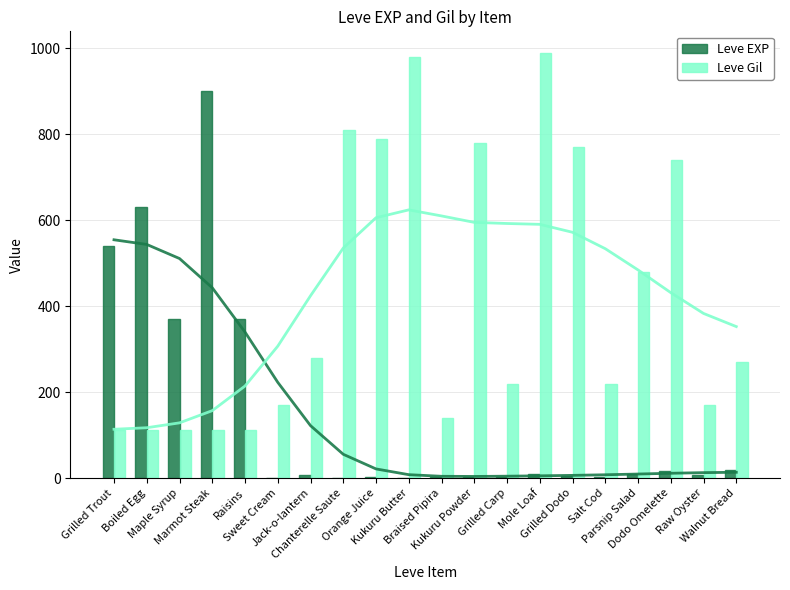

Rank the categories by Leve EXP value from highest to lowest.

Marmot Steak, Boiled Egg, Grilled Trout, Maple Syrup, Raisins, Walnut Bread, Dodo Omelette, Parsnip Salad, Mole Loaf, Raw Oyster, Jack-o-lantern, Grilled Dodo, Braised Pipira, Kukuru Powder, Grilled Carp, Salt Cod, Orange Juice, Sweet Cream, Chanterelle Saute, Kukuru Butter